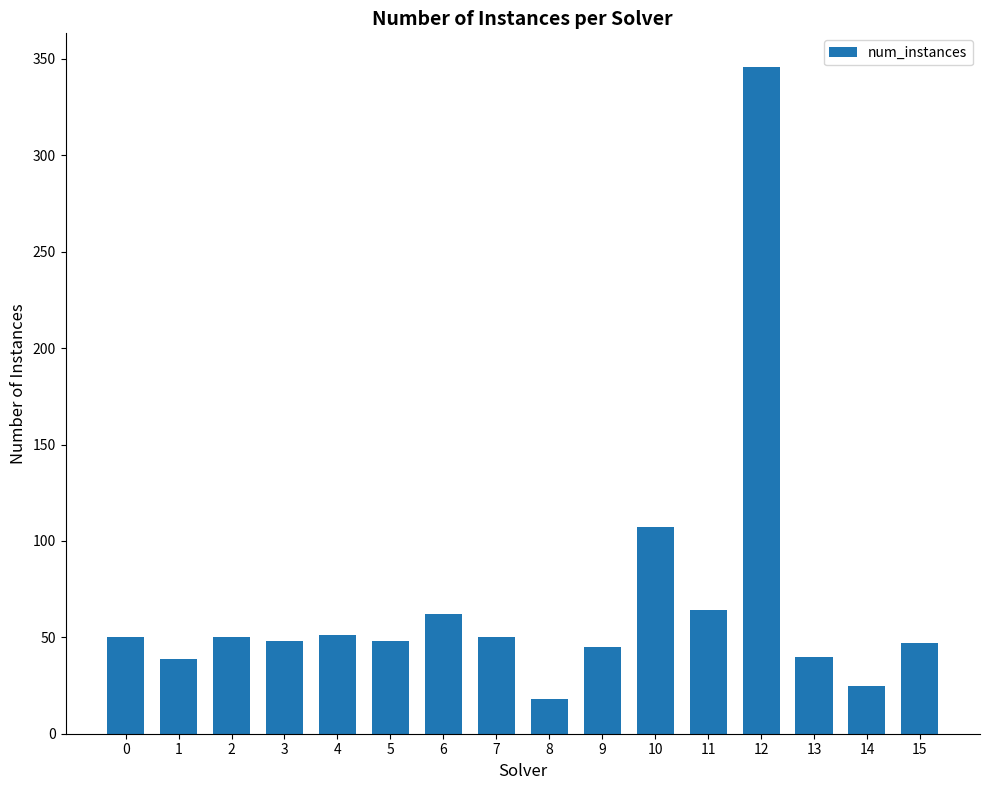

Which label corresponds to the largest value in the chart?

12